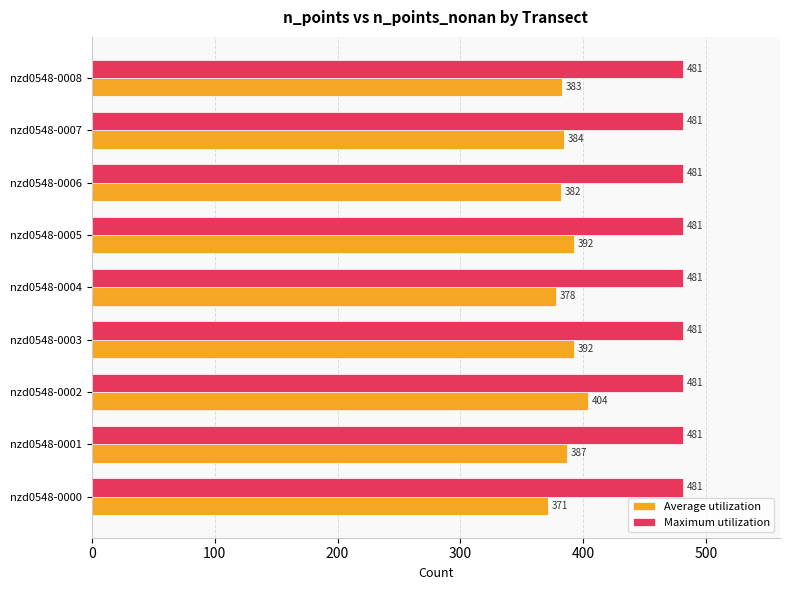

How many categories are shown in the chart?

9